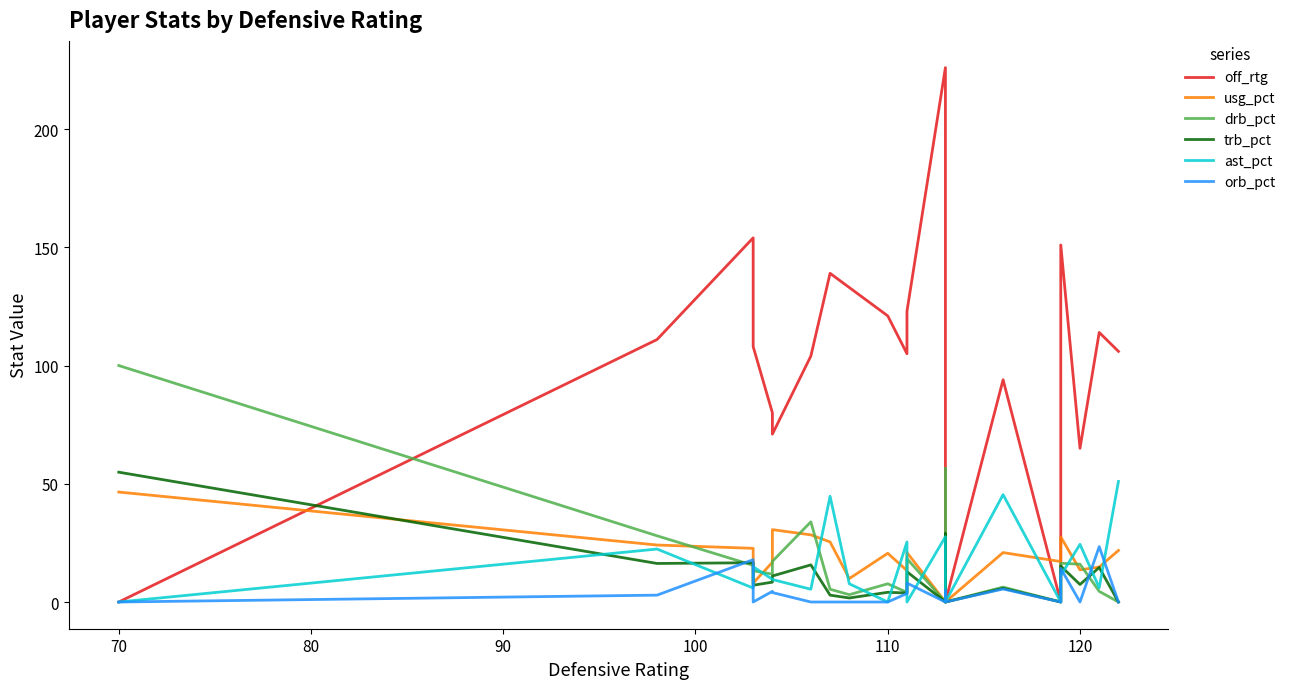

List the series in order of their peak value, highest first.

off_rtg, drb_pct, trb_pct, ast_pct, usg_pct, orb_pct